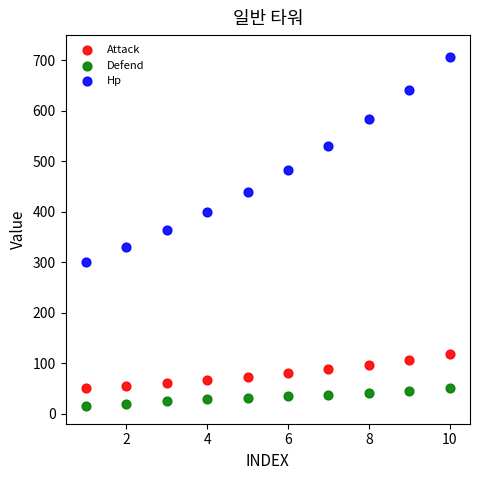

Across all data points, what is the range of X values (max minus min)?

9